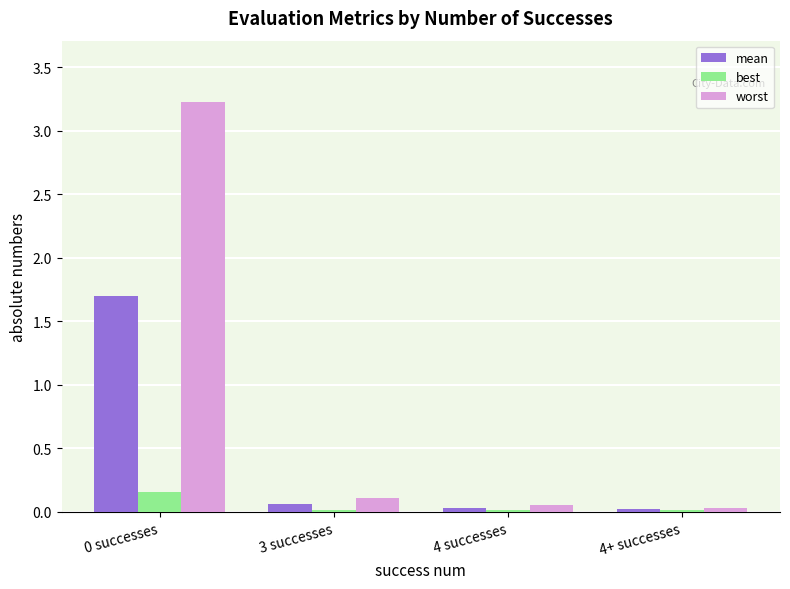

Is the value of worst at 0 successes greater than the value of best at 4+ successes?

Yes